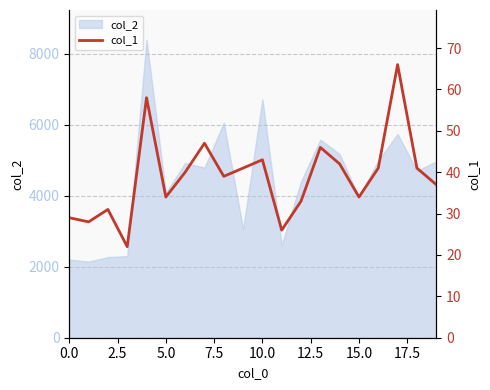

What is the lowest value of the col_2 series?

2144